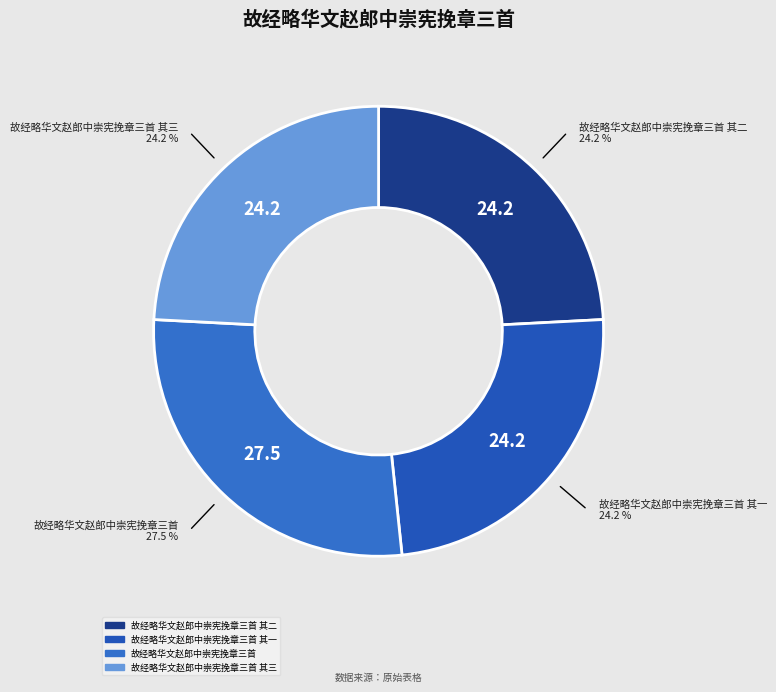

Count the number of slices in the pie.

4